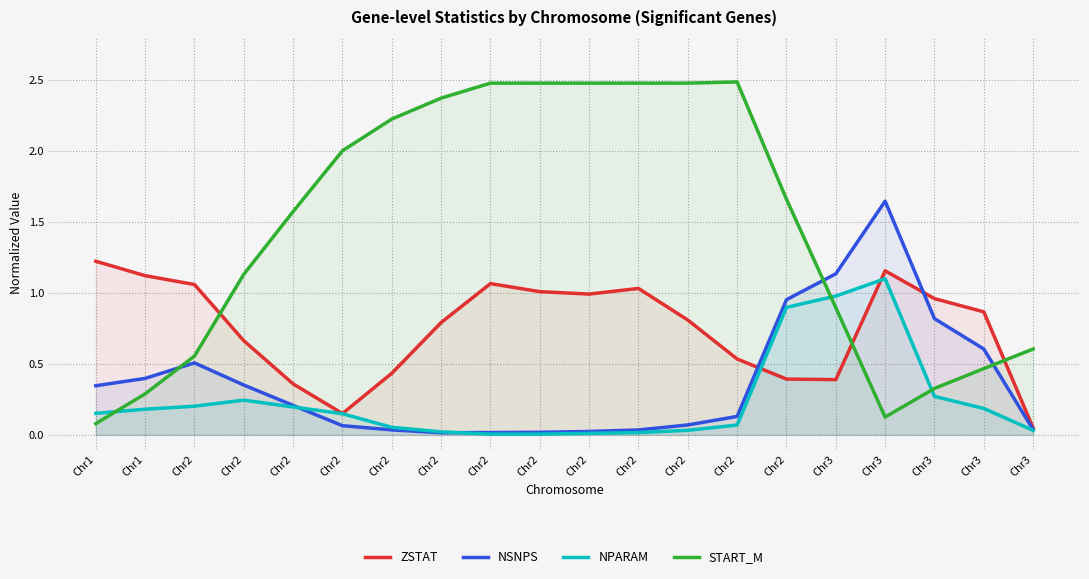

Which series has the widest spread of values?

START_M